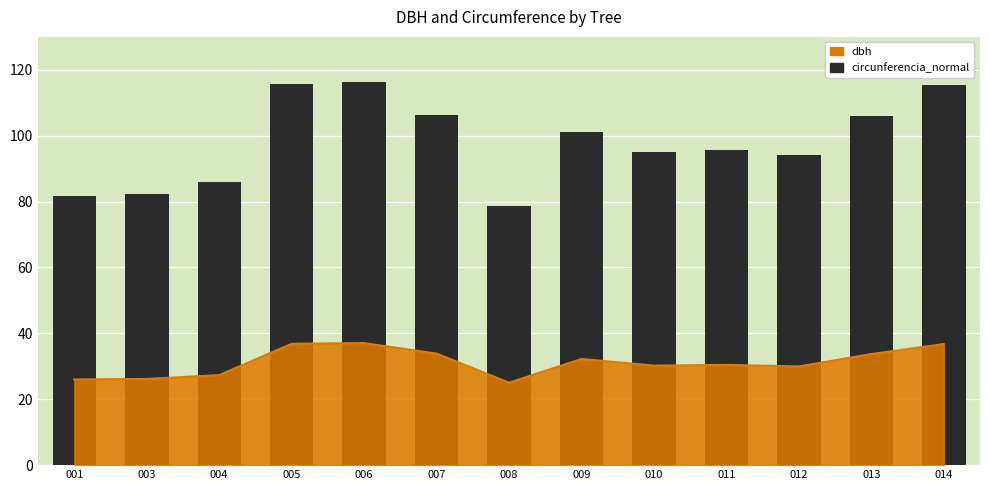

Between 012 and 006, which is larger?

006